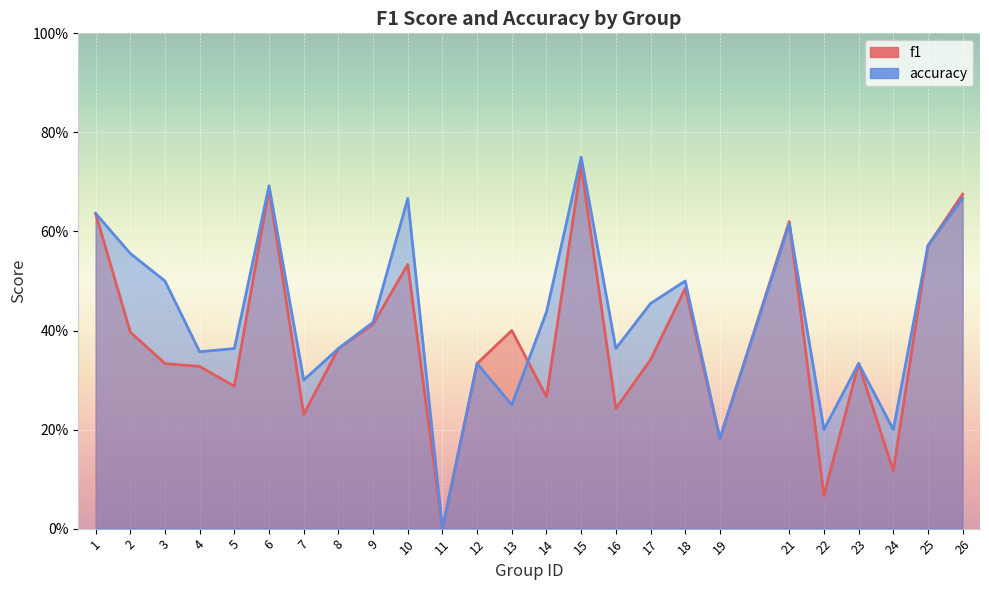

Which category has the highest value in the accuracy series?

15